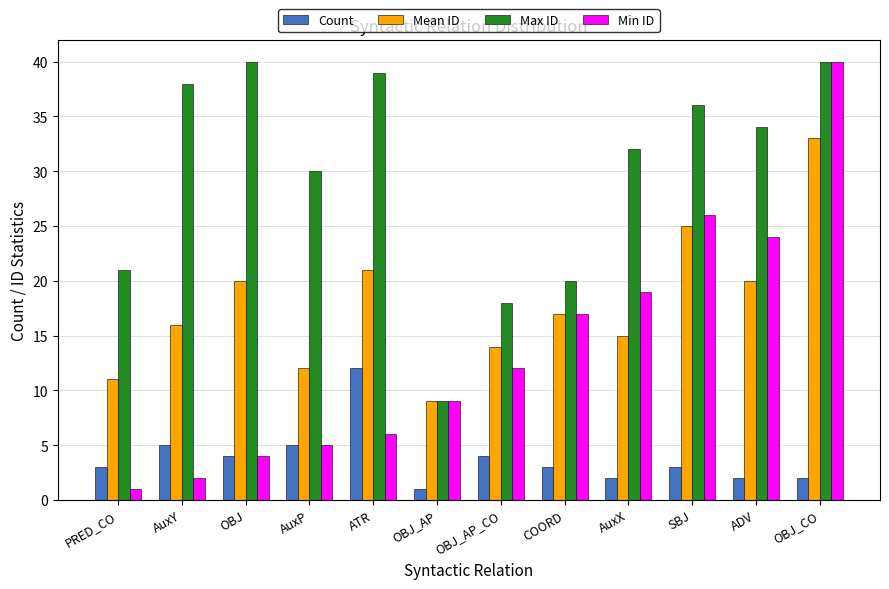

At how many categories does at least one series exceed 14?

11